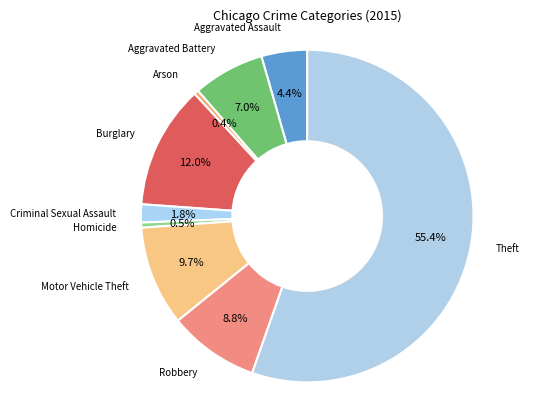

The Theft slice represents 47% of the pie. True or false?

False